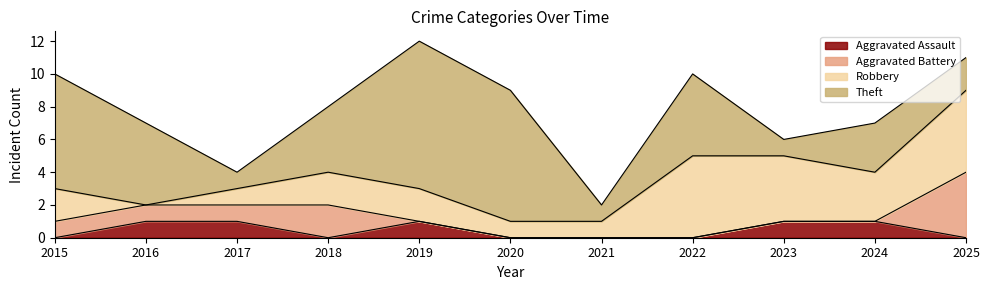

What is the difference between the maximum and second lowest values in the Robbery series?

4